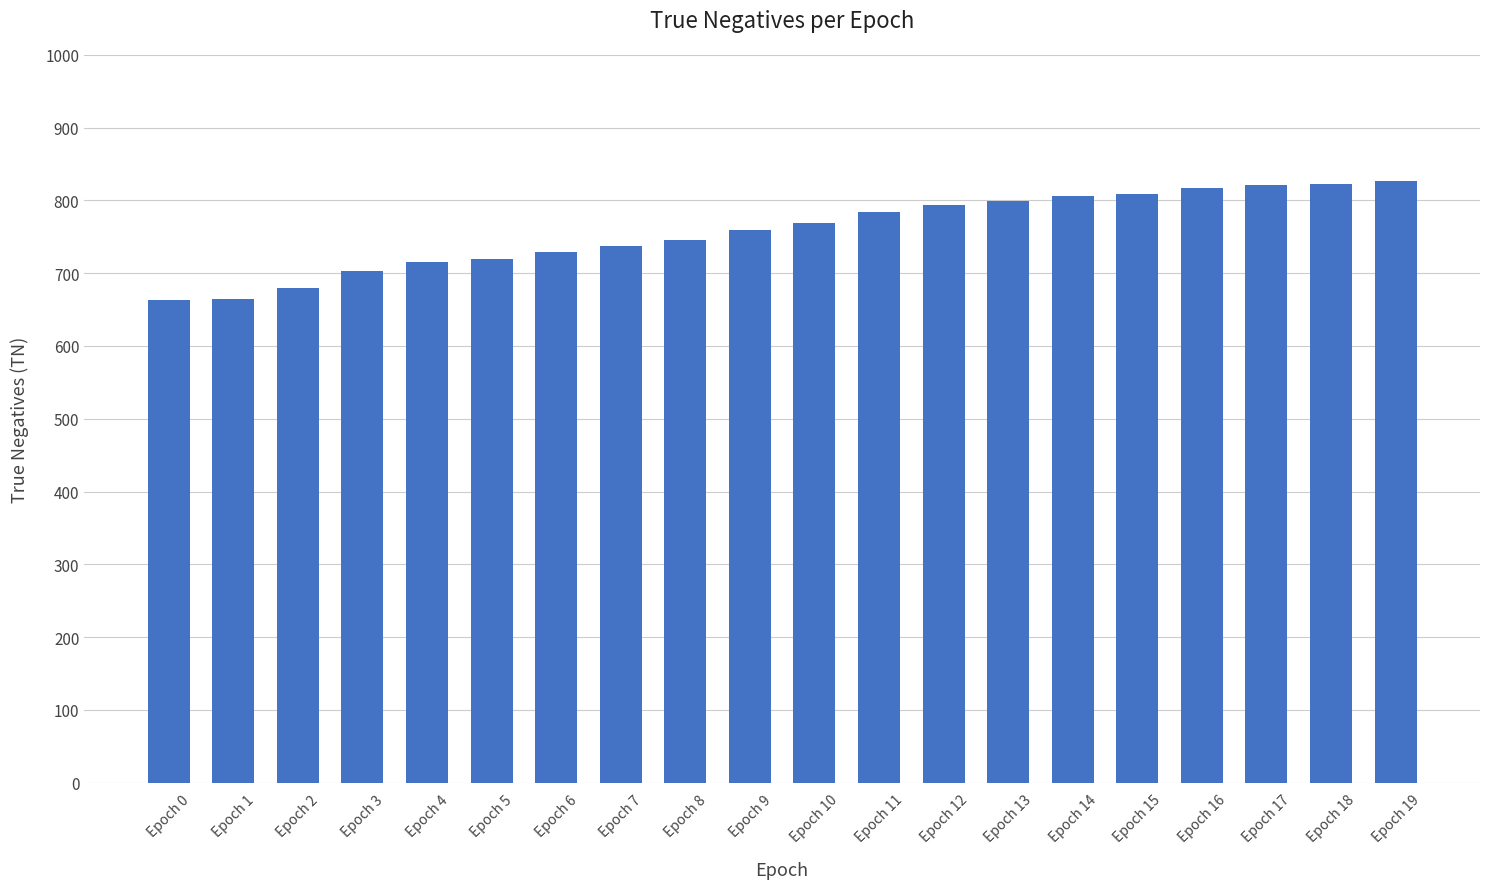

Approximately how many times larger is the value at Epoch 7 compared to Epoch 17?

0.9